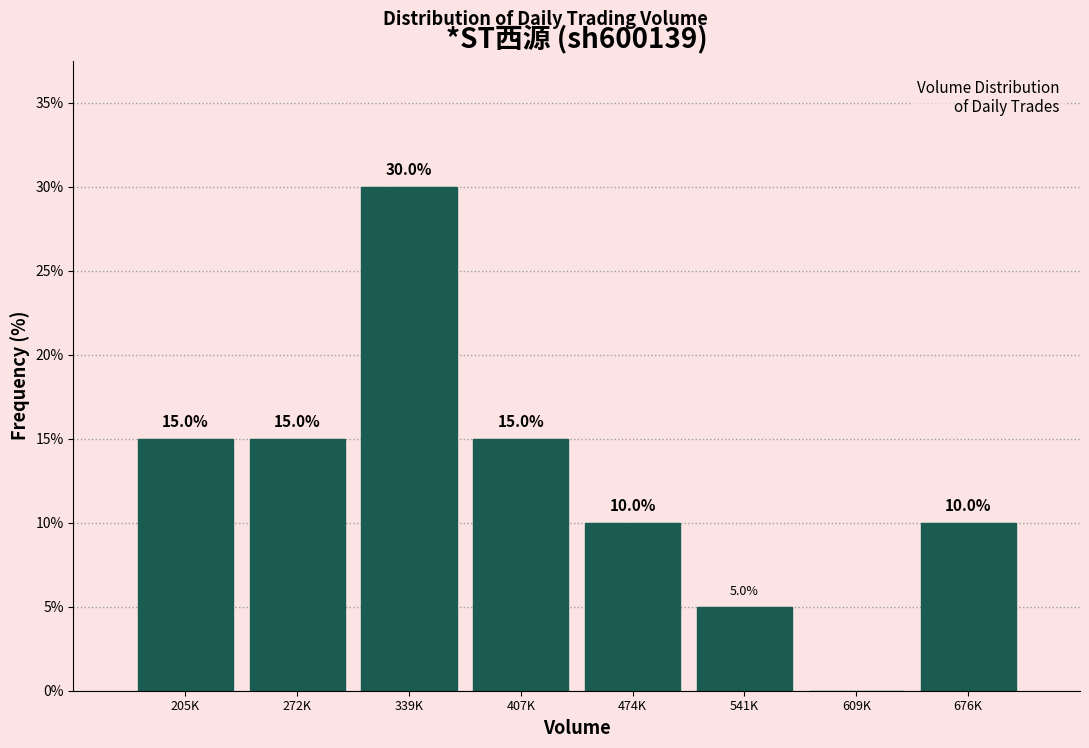

Reading right to left, extract all data points from this chart.

676K=10	609K=0	541K=5	474K=10	407K=15	339K=30	272K=15	205K=15